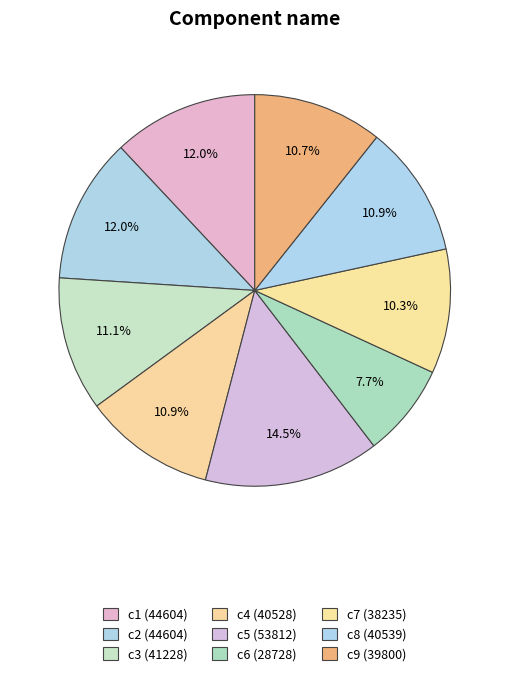

How many segments does this pie chart have?

9